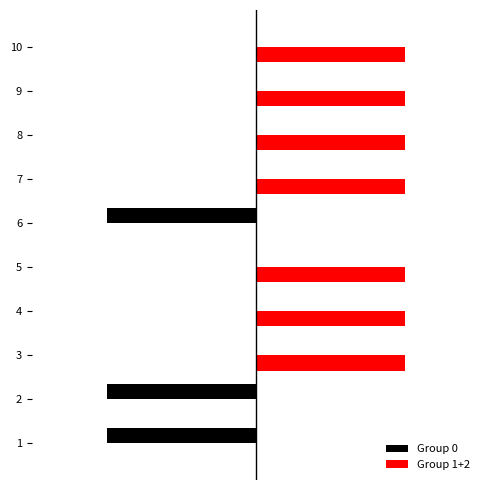

Count the Group 0 values in the range -1 to 0.

10